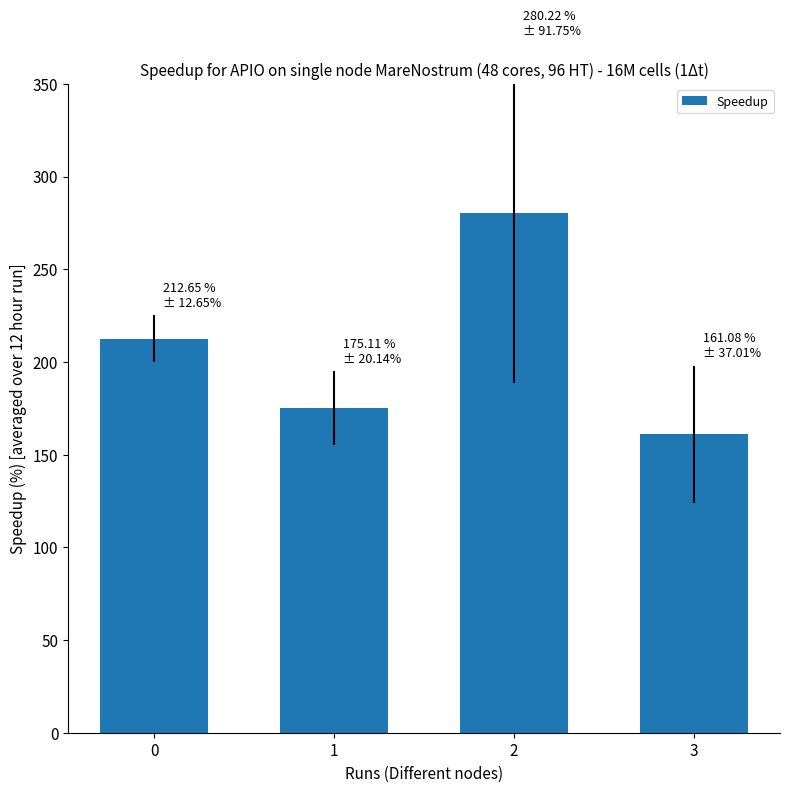

Count the values in the range 175105128 to 280220330.

3